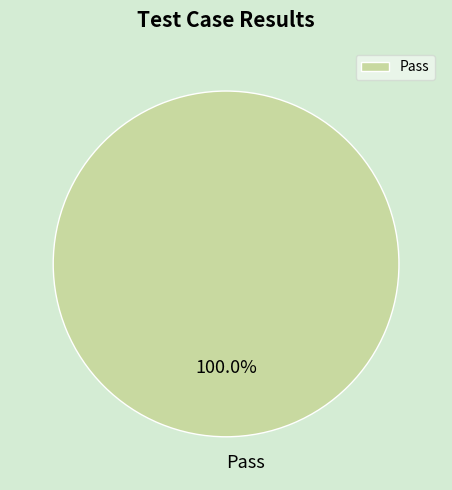

How many segments does this pie chart have?

1